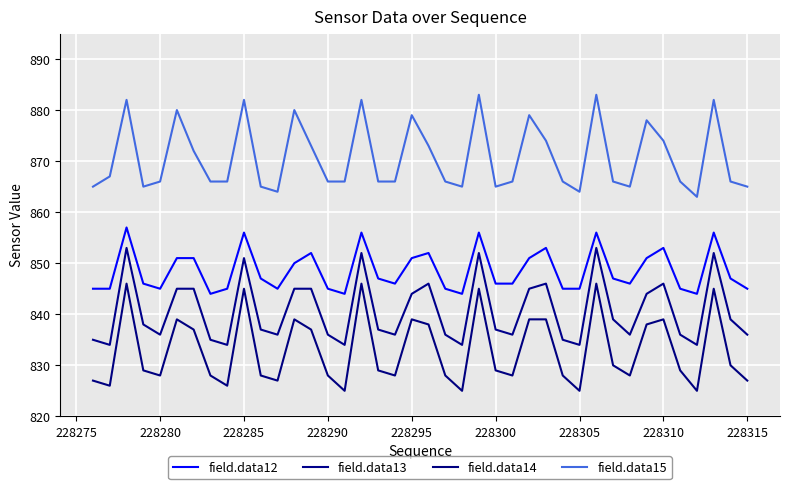

How many lines are shown in the chart?

4